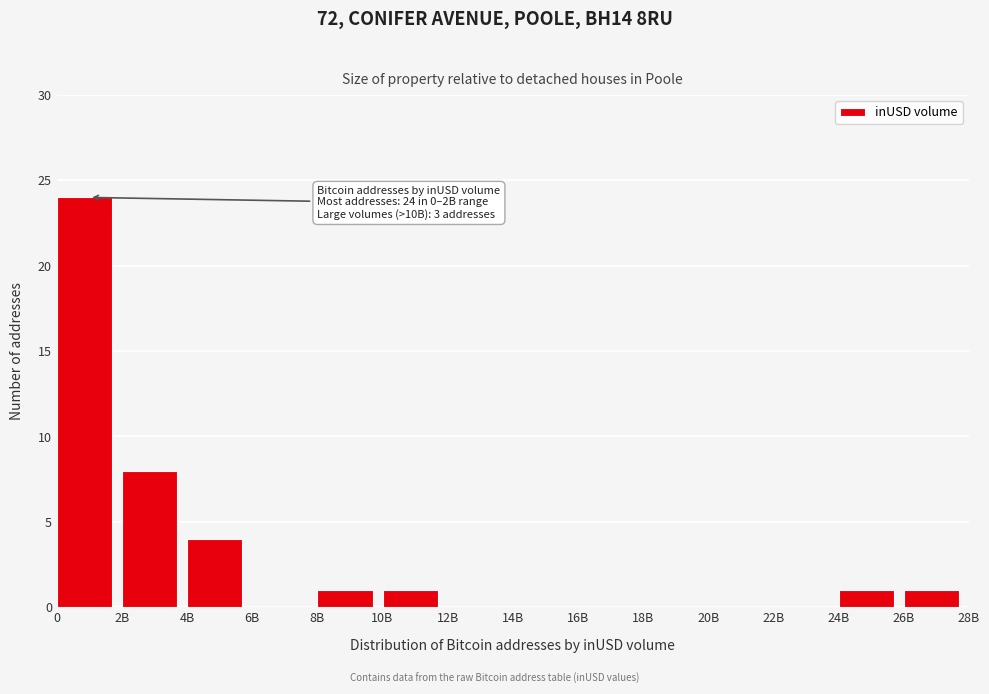

Reading left to right, extract all data points from this chart.

0=24	2B=8	4B=4	6B=0	8B=1	10B=1	12B=0	14B=0	16B=0	18B=0	20B=0	22B=0	24B=1	26B=1